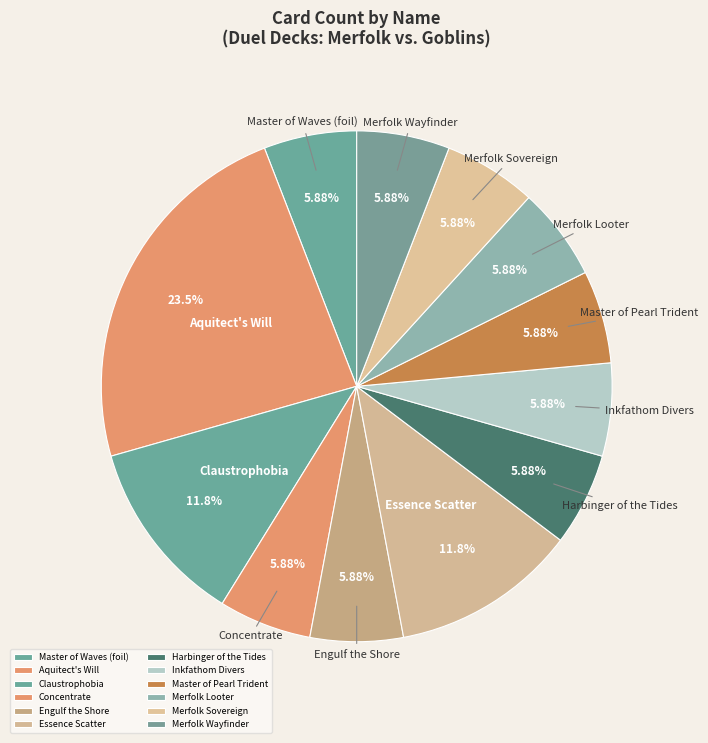

Count the number of slices in the pie.

12